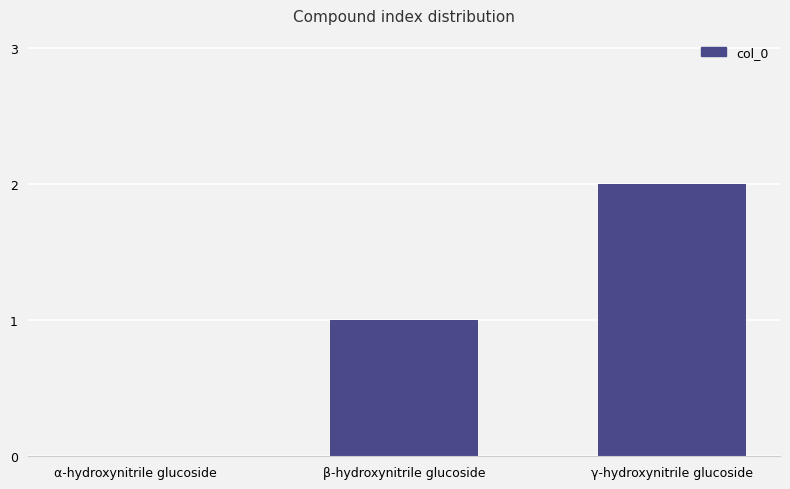

Reading left to right, what are all the values shown in this chart?

α-hydroxynitrile glucoside=0	β-hydroxynitrile glucoside=1	γ-hydroxynitrile glucoside=2